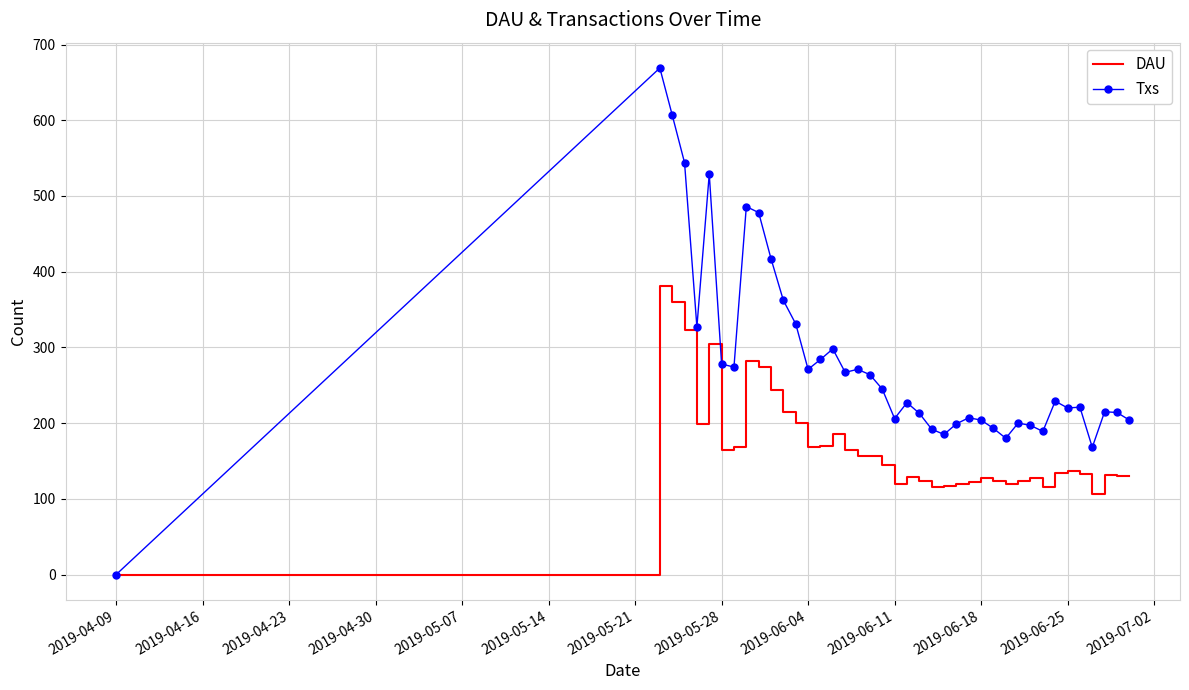

Which series has the largest total across all categories?

Txs